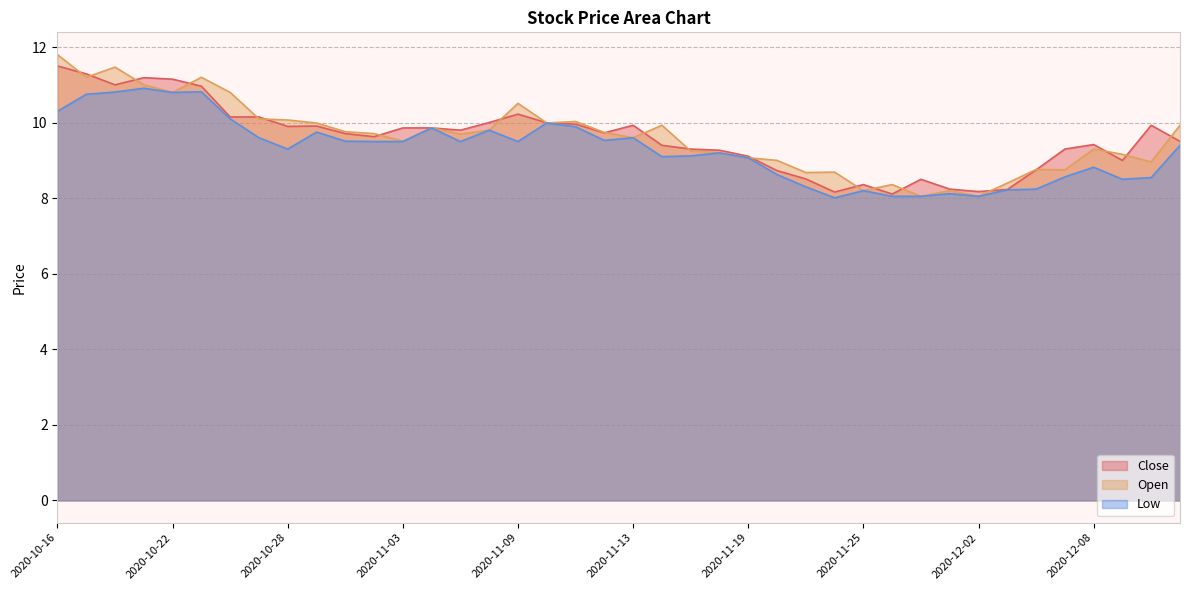

Which has a higher value, 2020-10-21 or 2020-11-12?

2020-10-21